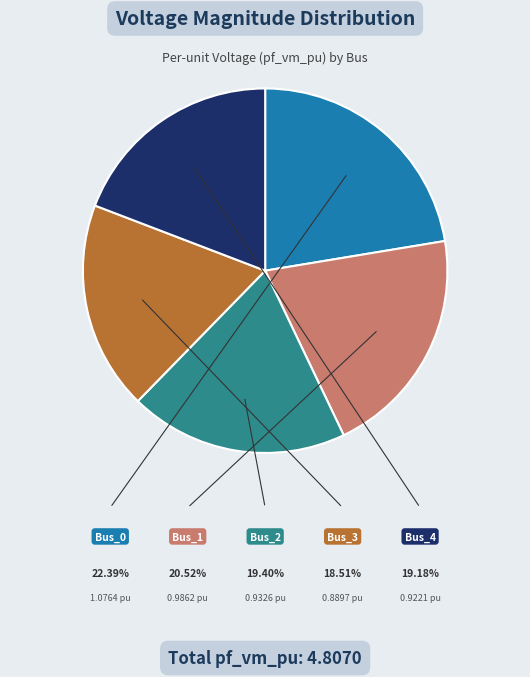

Is it true that Bus_0 is 15% of the pie?

False